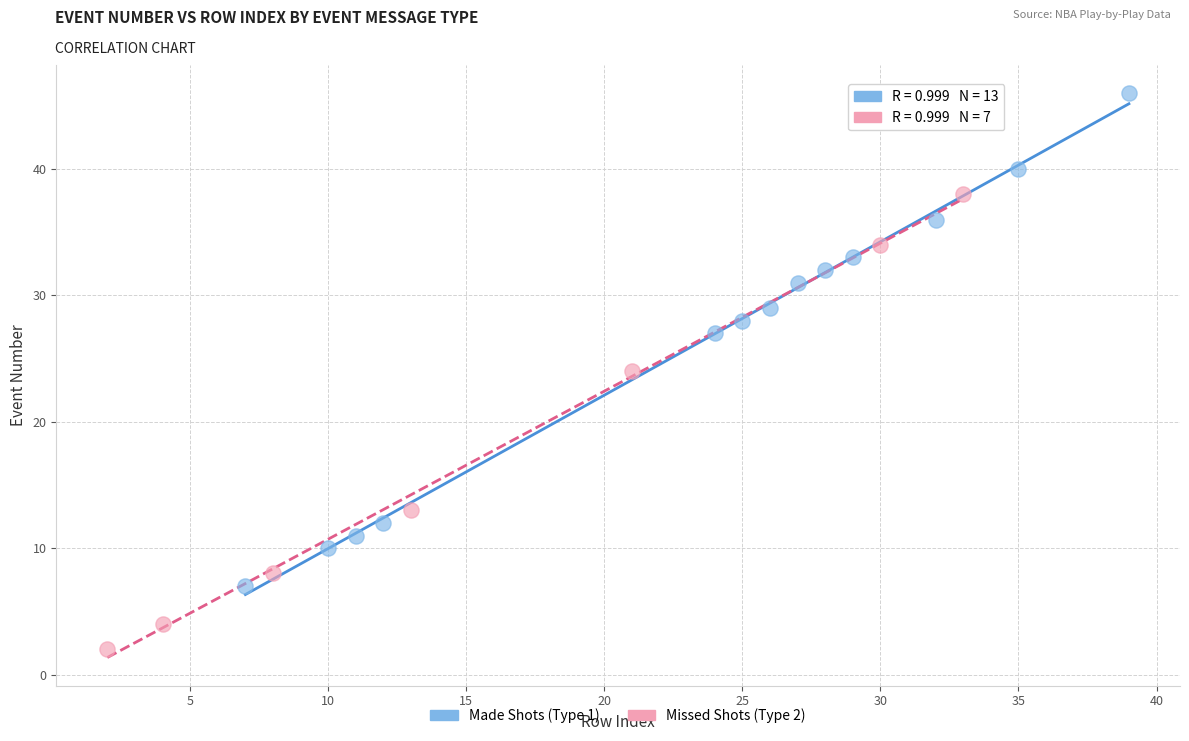

What are all the series names shown in the legend?

Made Shots (Type 1), Missed Shots (Type 2)